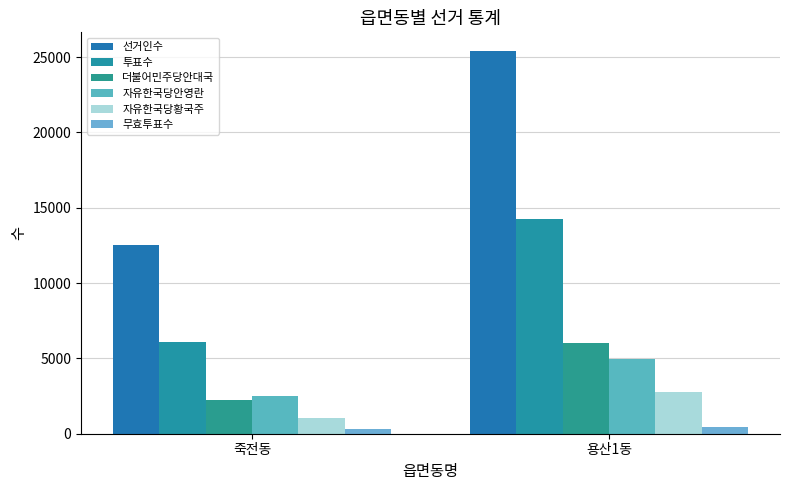

What value does the 자유한국당안영란 series have at 죽전동, to the nearest 100?

2500